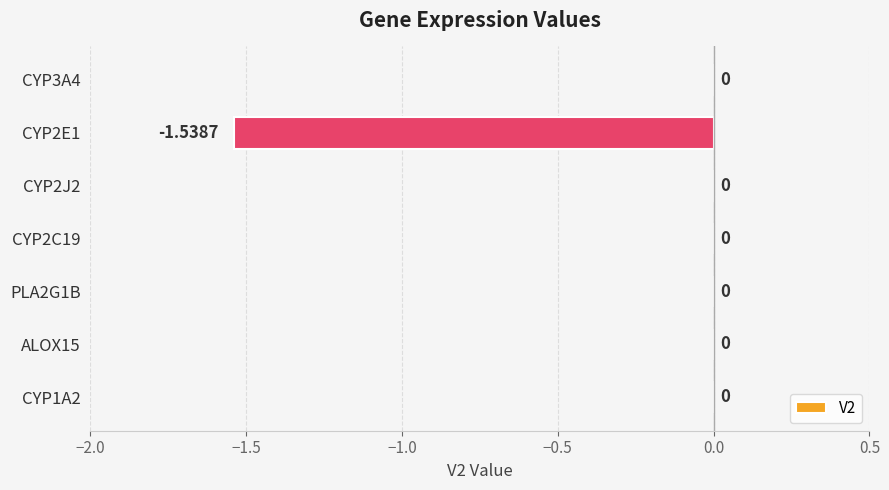

Between CYP2J2 and CYP2E1, which is larger?

CYP2J2